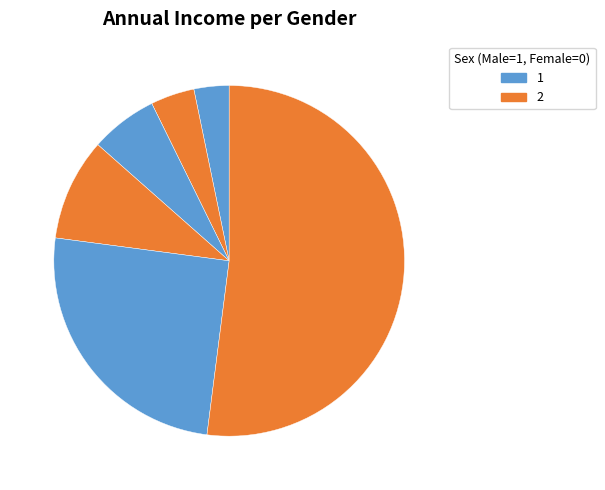

Does any single category account for the majority?

Yes